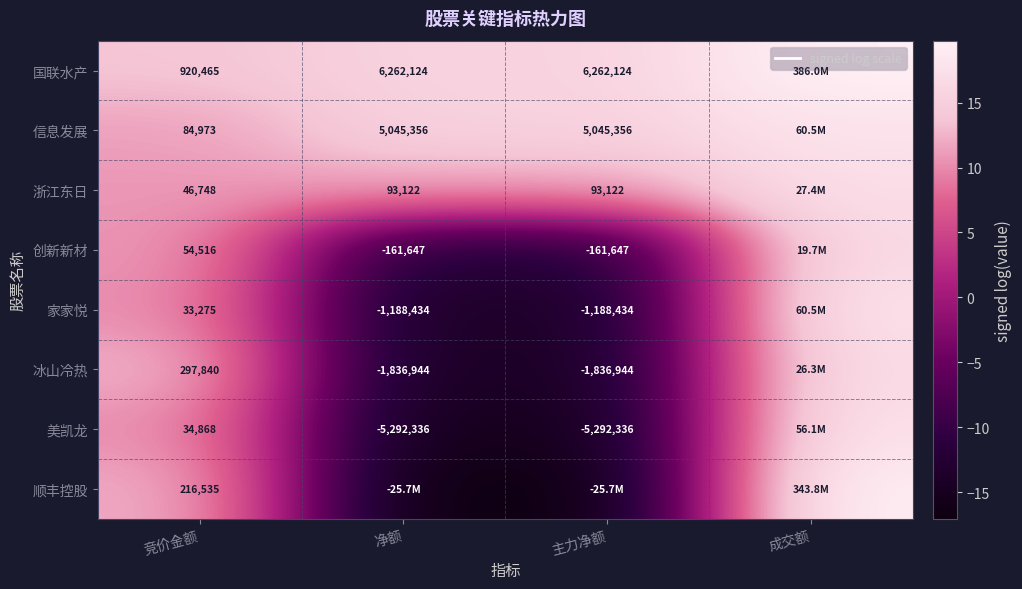

At 竞价金额, list the series in order from largest to smallest.

国联水产, 冰山冷热, 顺丰控股, 信息发展, 创新新材, 浙江东日, 美凯龙, 家家悦